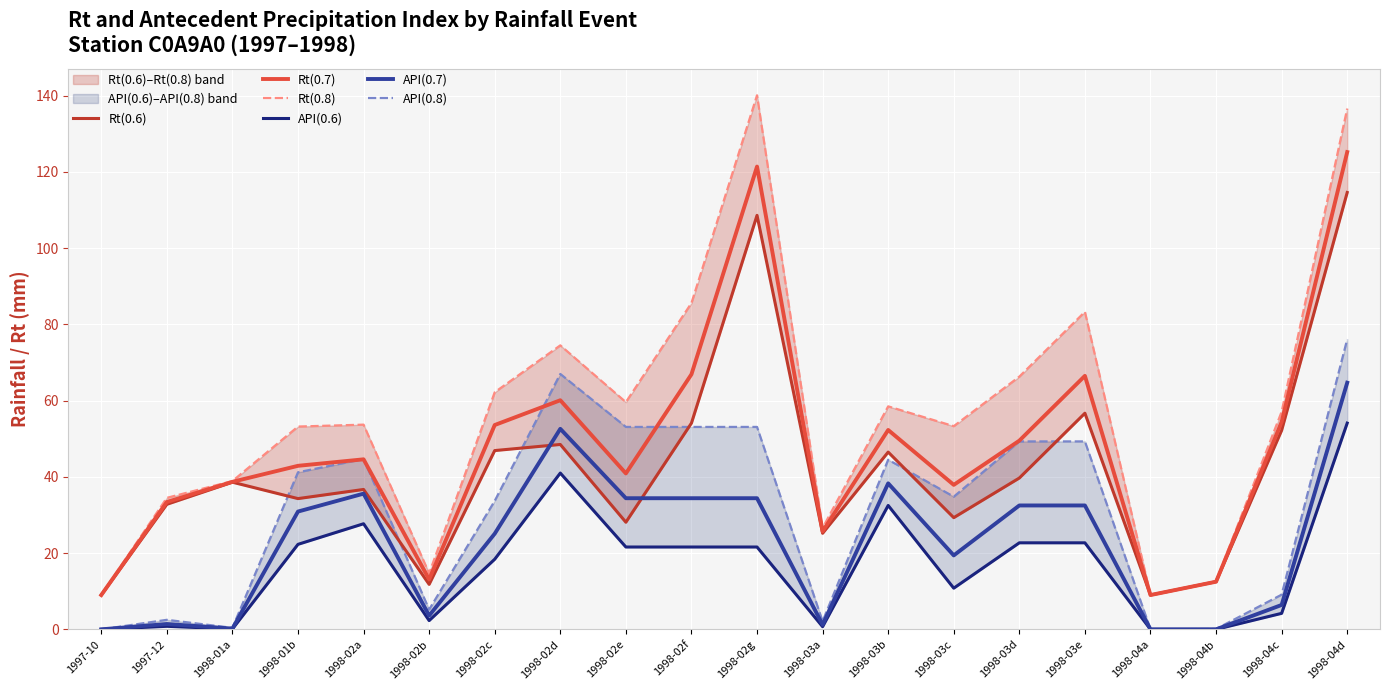

At 1998-02c, list the series in order from largest to smallest.

Rt(0.8), Rt(0.7), Rt(0.6), API(0.8), API(0.7), API(0.6)